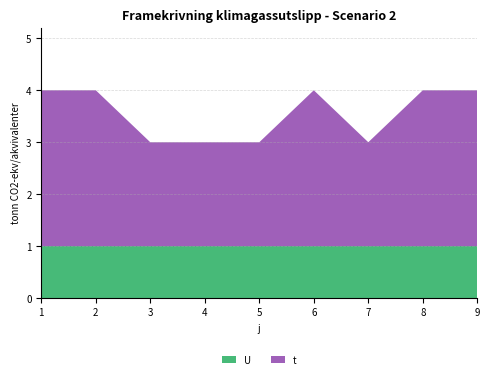

Reading left to right, extract all data points from this chart.

t: 3	3	2	2	2	3	2	3	3
U: 1	1	1	1	1	1	1	1	1